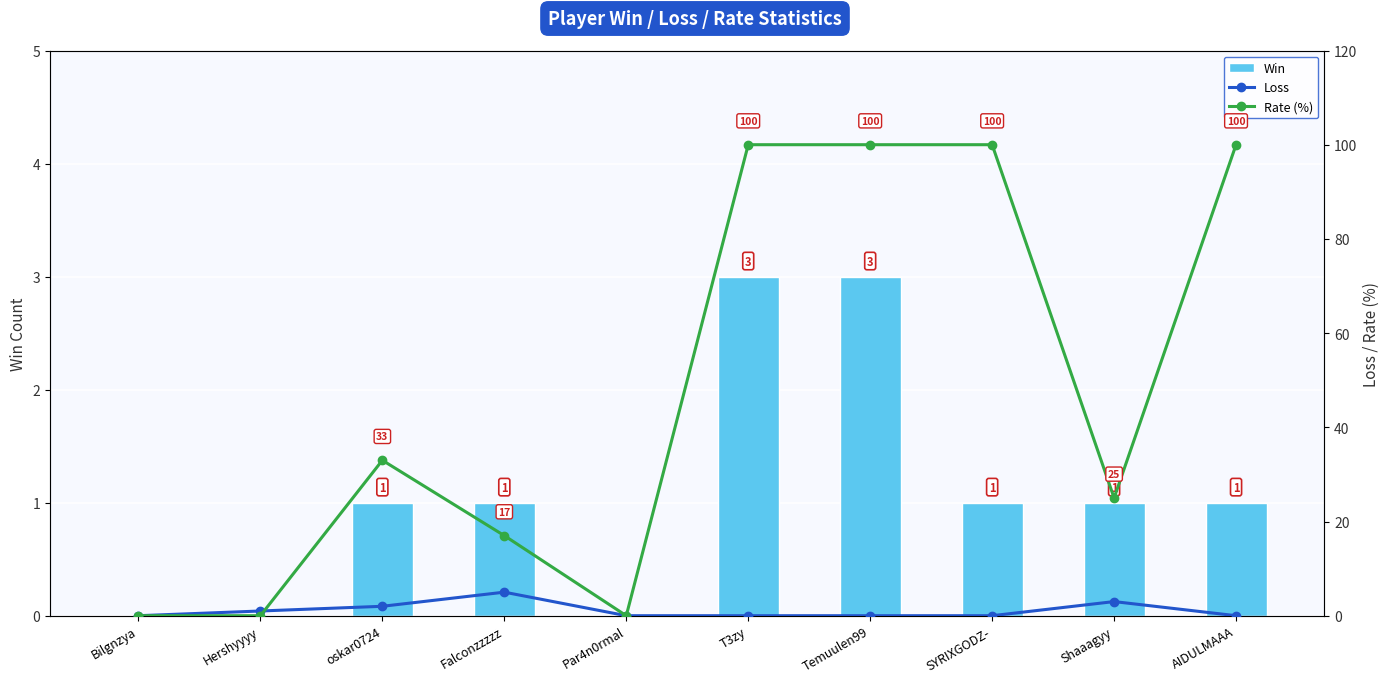

Reading left to right, what are all the values shown in this chart?

Win: Bilgnzya=0	Hershyyyy=0	oskar0724=1	Falconzzzzz=1	Par4n0rmal=0	T3zy=3	Temuulen99=3	SYRIXGODZ-=1	Shaaagyy=1	AIDULMAAA=1
Loss: Bilgnzya=0	Hershyyyy=1	oskar0724=2	Falconzzzzz=5	Par4n0rmal=0	T3zy=0	Temuulen99=0	SYRIXGODZ-=0	Shaaagyy=3	AIDULMAAA=0
Rate (%): Bilgnzya=0	Hershyyyy=0	oskar0724=33	Falconzzzzz=17	Par4n0rmal=0	T3zy=100	Temuulen99=100	SYRIXGODZ-=100	Shaaagyy=25	AIDULMAAA=100